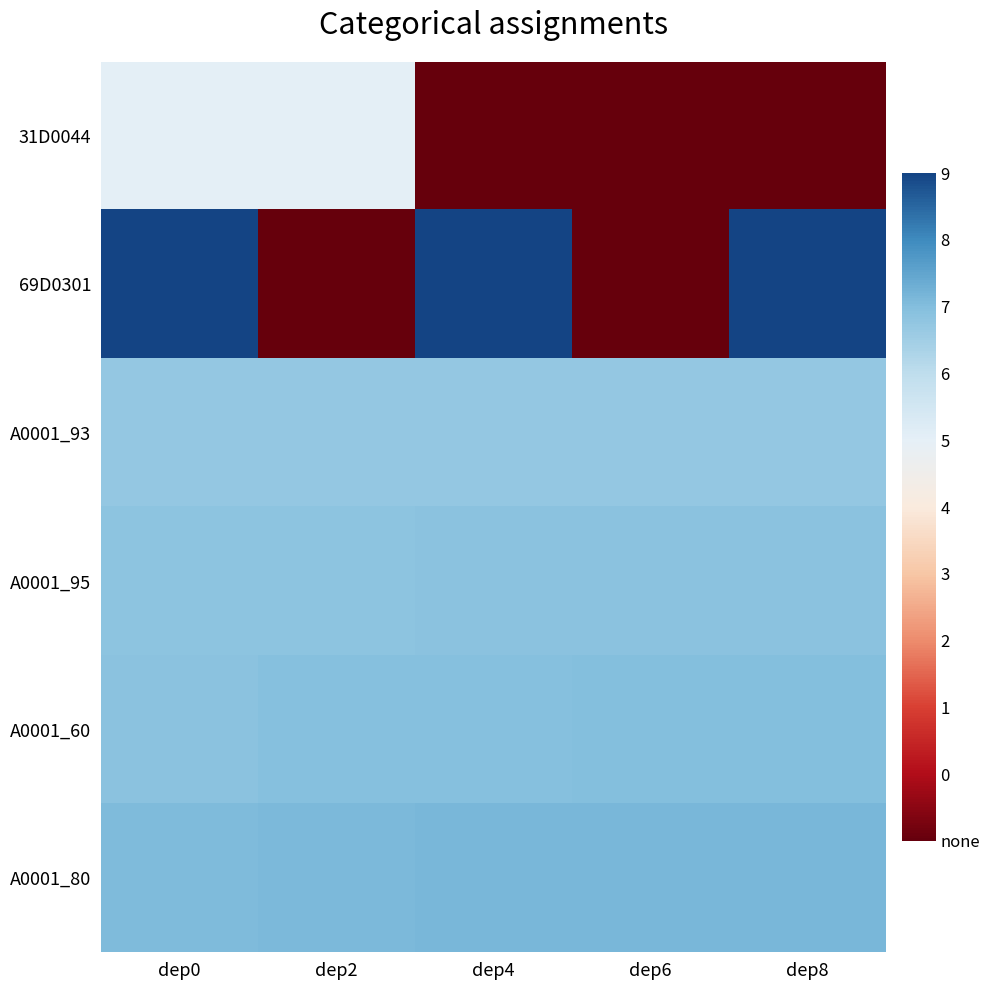

How many distinct data groups are displayed?

6